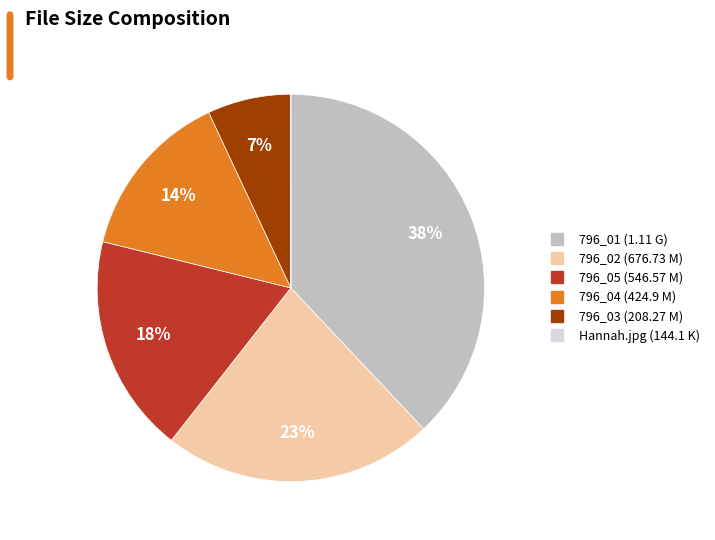

To the nearest percent, what is the average slice percentage?

17%